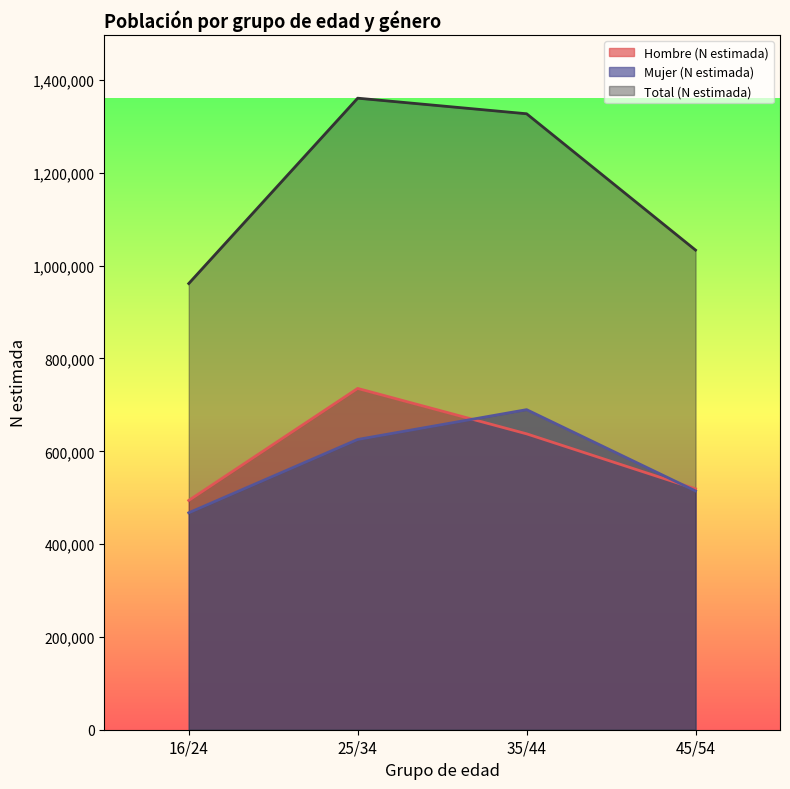

What is the difference between the maximum and minimum values in the Total (N estimada) series?

399429